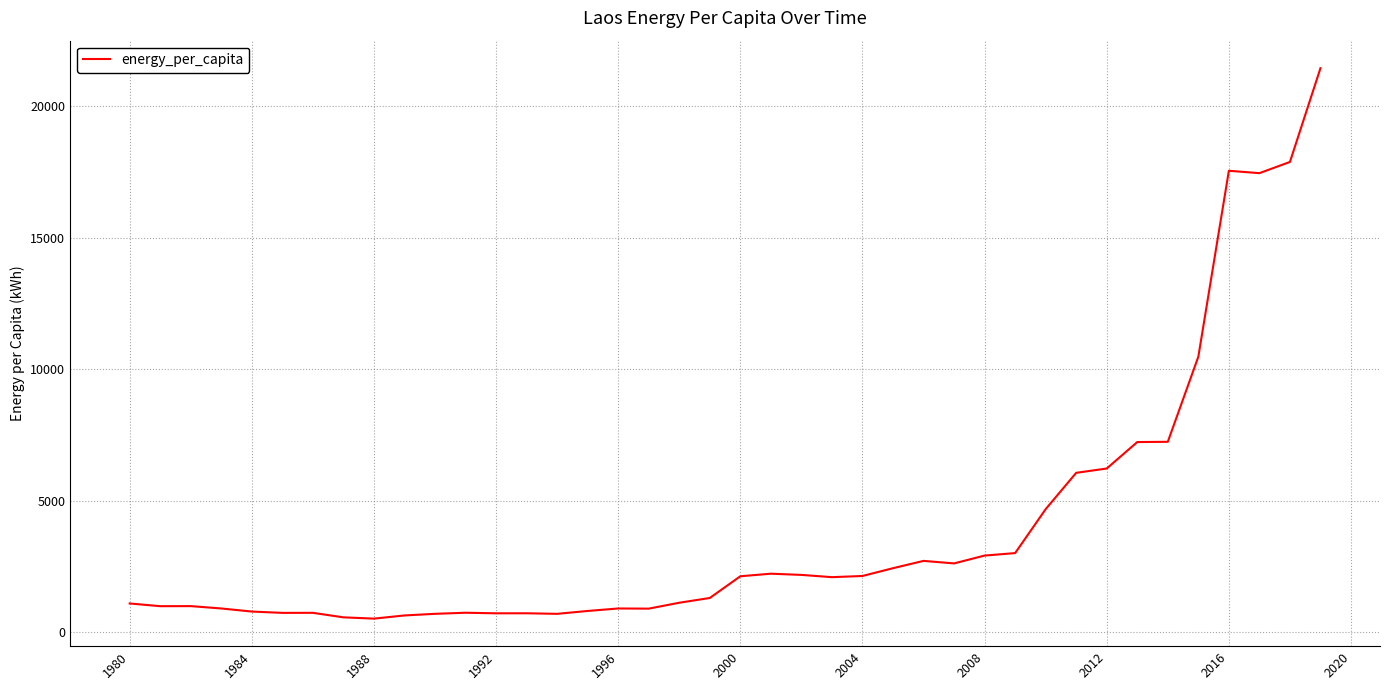

What is the maximum value shown in the chart?

21449.0